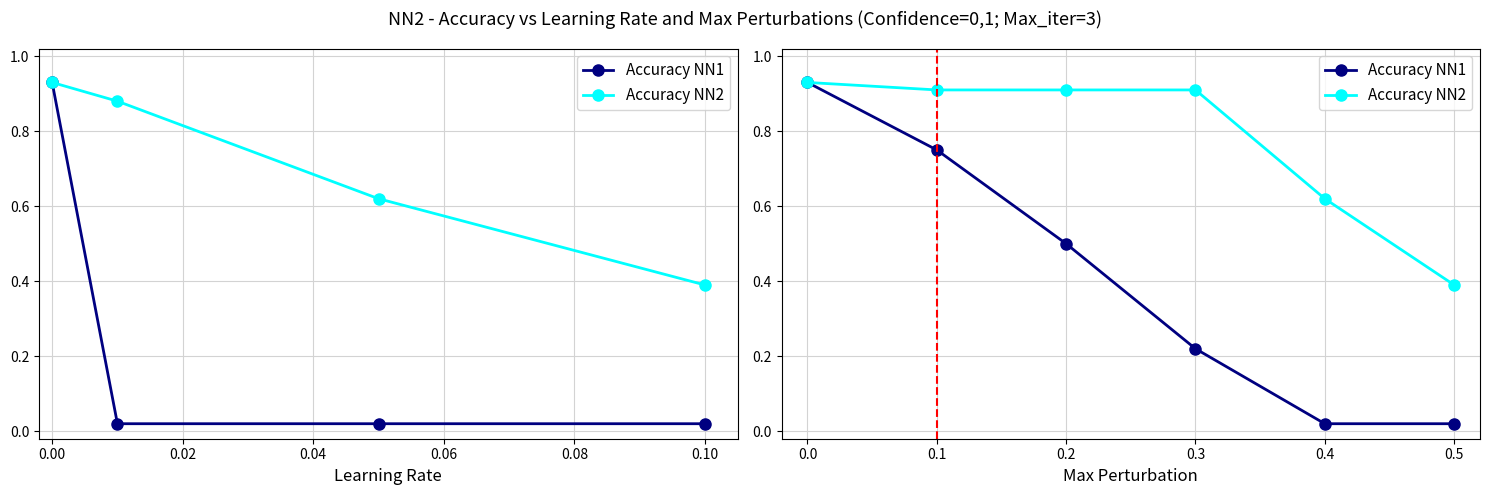

What value does the Accuracy NN2 series have at 0.3?

0.9